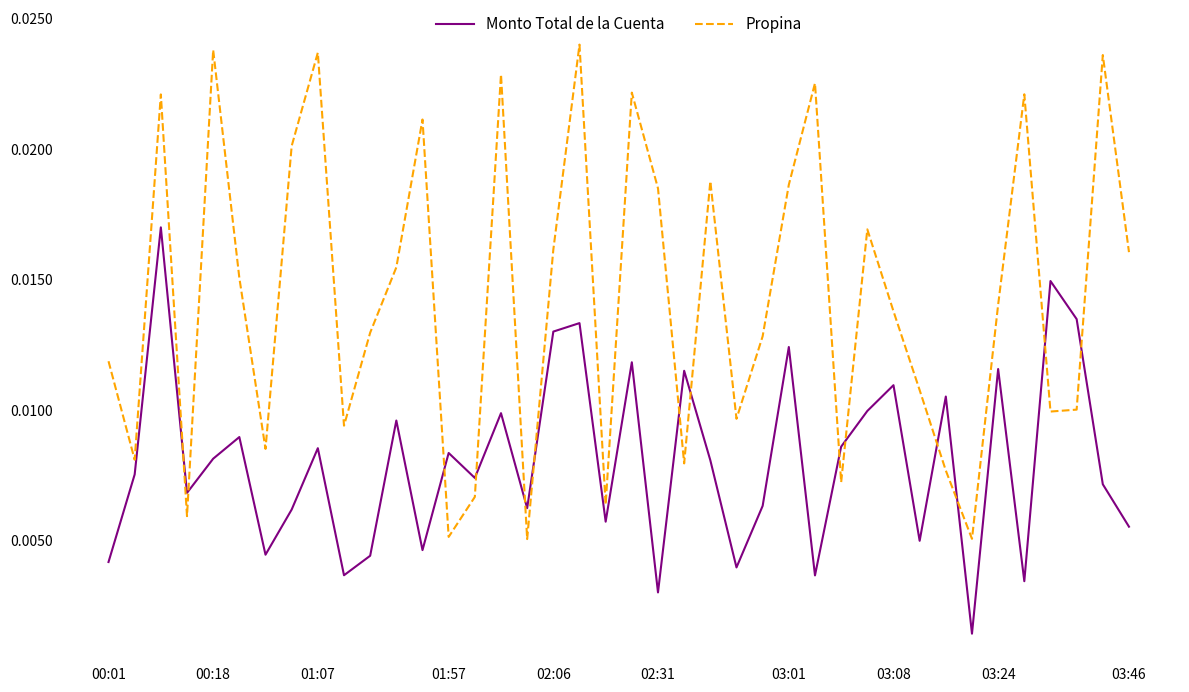

How many times do Propina and Monto Total de la Cuenta cross each other?

14